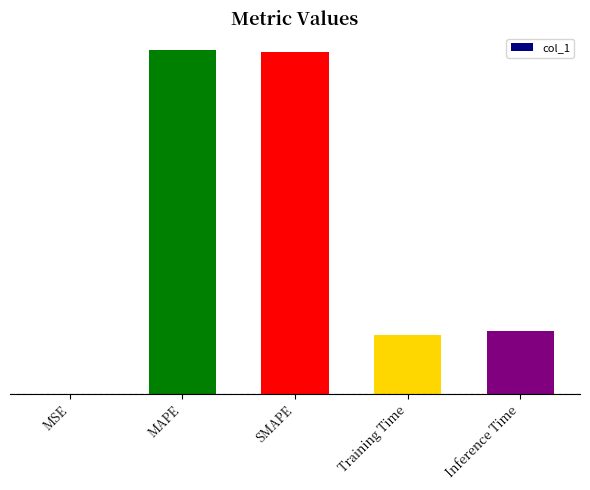

List the labels in order of value, smallest first.

MSE, Training Time, Inference Time, SMAPE, MAPE